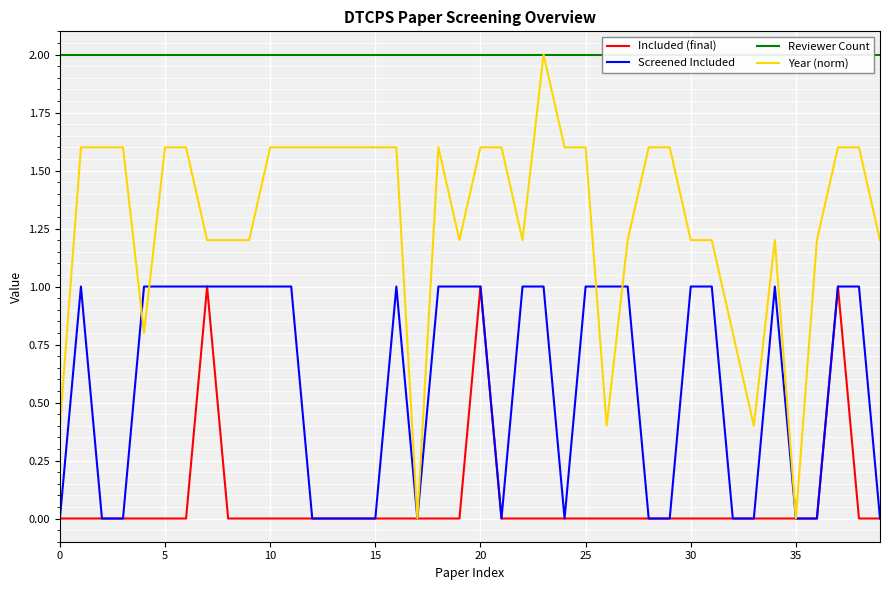

The Screened Included series shows 1.5 at 25. True or false?

False